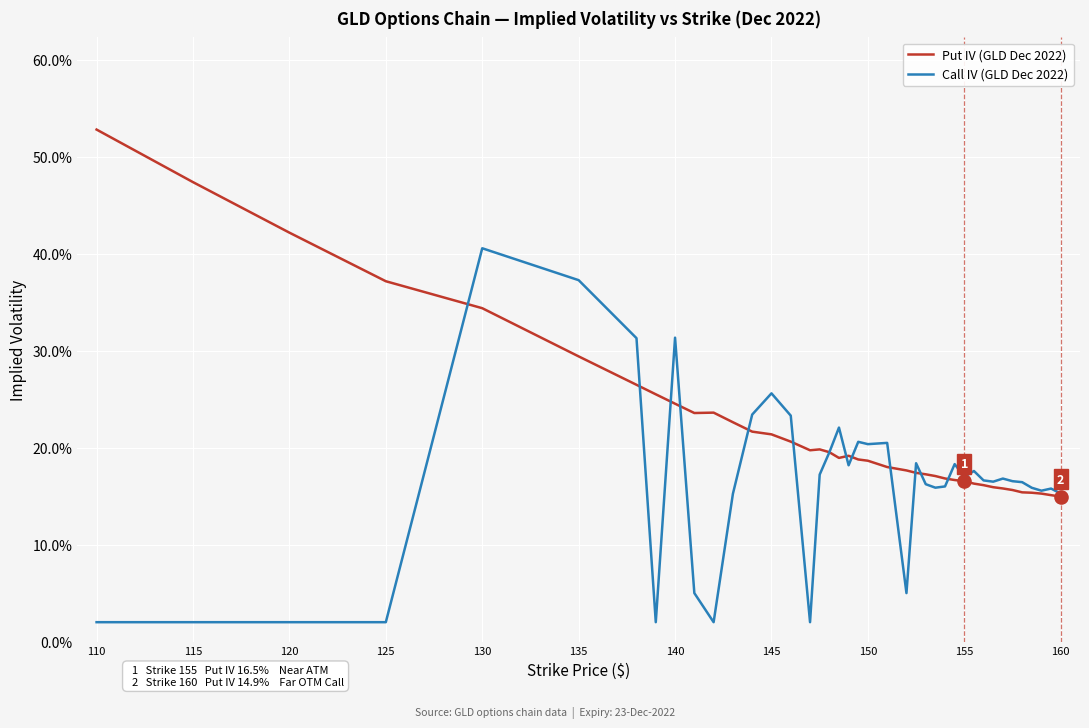

At which category is the sum across all series the highest?

130